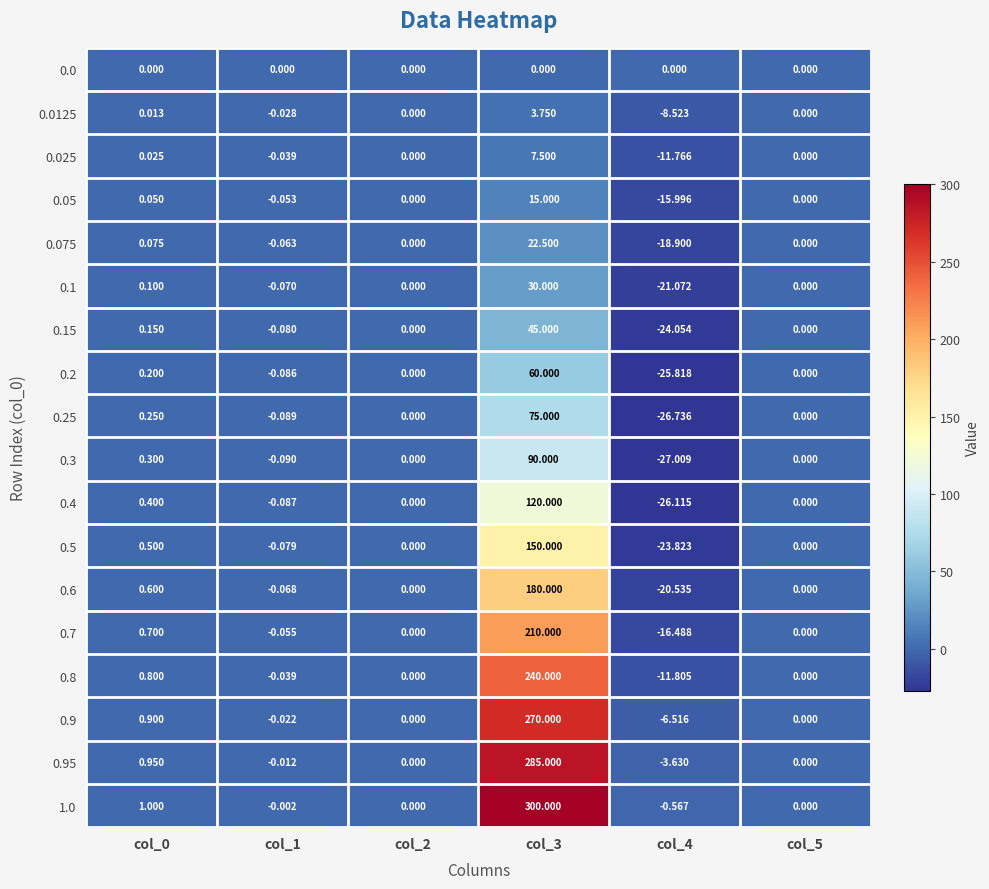

Between col_3 and col_4, which series saw the biggest shift?

1.0